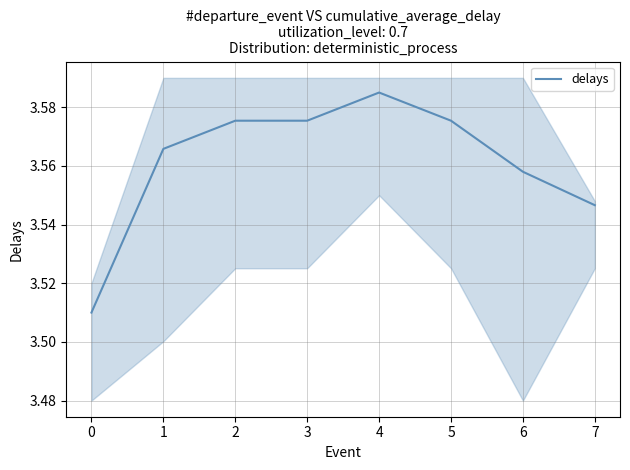

The value of delays at 4 is 5.2. True or false?

False